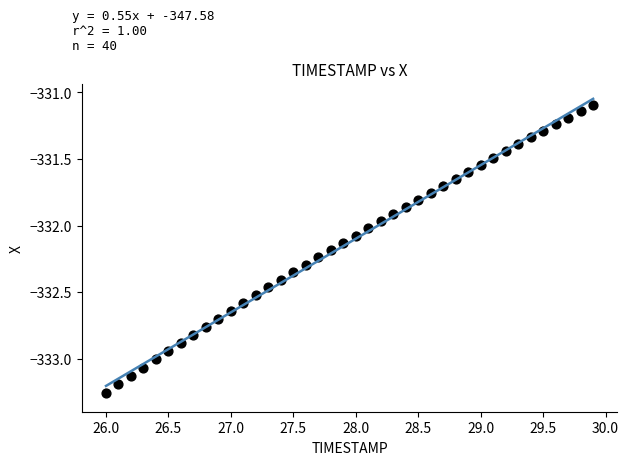

What is the range of X values (max minus min)?

3.9